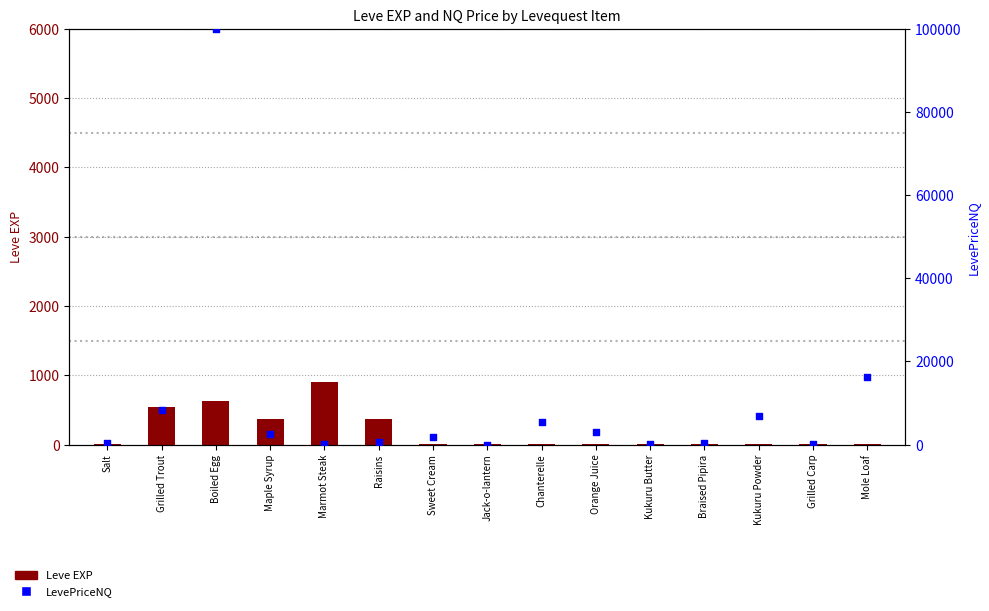

Is the value of Leve EXP at Salt greater than the value of LevePriceNQ at Marmot Steak?

No